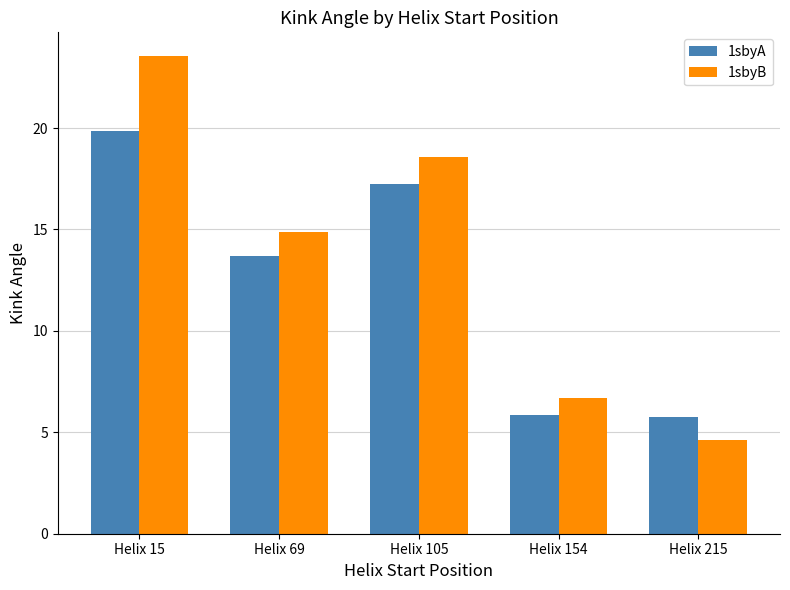

Between Helix 69 and Helix 215, which series saw the biggest shift?

1sbyB